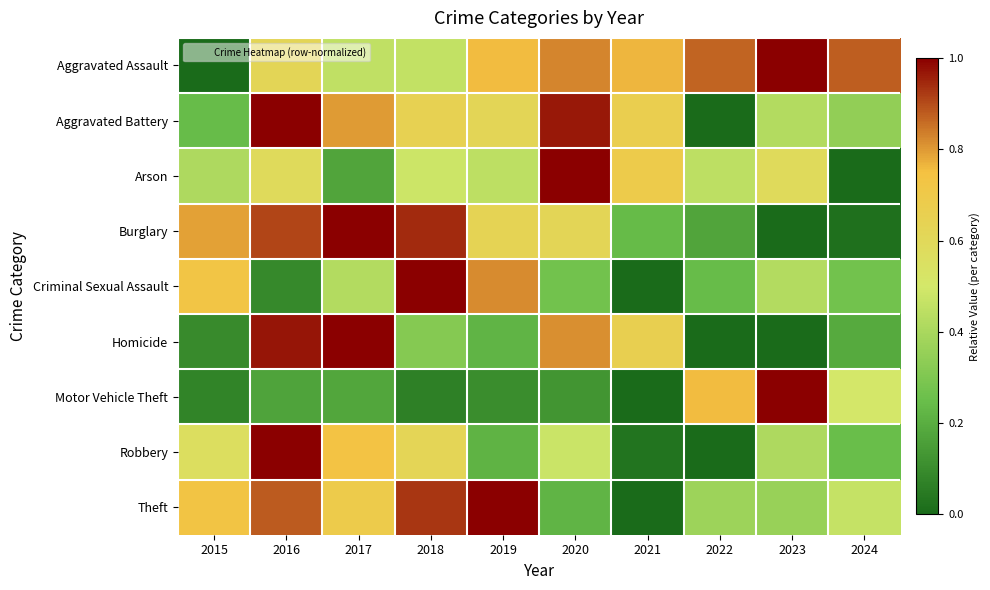

Reading left to right, extract all data points from this chart.

Aggravated Assault: 2015=0.0	2016=0.6	2017=0.5	2018=0.5	2019=0.8	2020=0.8	2021=0.8	2022=0.9	2023=1.0	2024=0.9
Aggravated Battery: 2015=0.2	2016=1.0	2017=0.8	2018=0.6	2019=0.6	2020=1.0	2021=0.7	2022=0.0	2023=0.4	2024=0.3
Arson: 2015=0.4	2016=0.6	2017=0.2	2018=0.5	2019=0.4	2020=1.0	2021=0.7	2022=0.4	2023=0.6	2024=0.0
Burglary: 2015=0.8	2016=0.9	2017=1.0	2018=0.9	2019=0.6	2020=0.6	2021=0.2	2022=0.2	2023=0.0	2024=0.0
Criminal Sexual Assault: 2015=0.7	2016=0.1	2017=0.4	2018=1.0	2019=0.8	2020=0.3	2021=0.0	2022=0.2	2023=0.4	2024=0.3
Homicide: 2015=0.1	2016=1.0	2017=1.0	2018=0.3	2019=0.2	2020=0.8	2021=0.7	2022=0.0	2023=0.0	2024=0.2
Motor Vehicle Theft: 2015=0.1	2016=0.2	2017=0.2	2018=0.1	2019=0.1	2020=0.1	2021=0.0	2022=0.8	2023=1.0	2024=0.5
Robbery: 2015=0.6	2016=1.0	2017=0.7	2018=0.6	2019=0.2	2020=0.5	2021=0.0	2022=0.0	2023=0.4	2024=0.2
Theft: 2015=0.7	2016=0.9	2017=0.7	2018=0.9	2019=1.0	2020=0.2	2021=0.0	2022=0.4	2023=0.4	2024=0.5